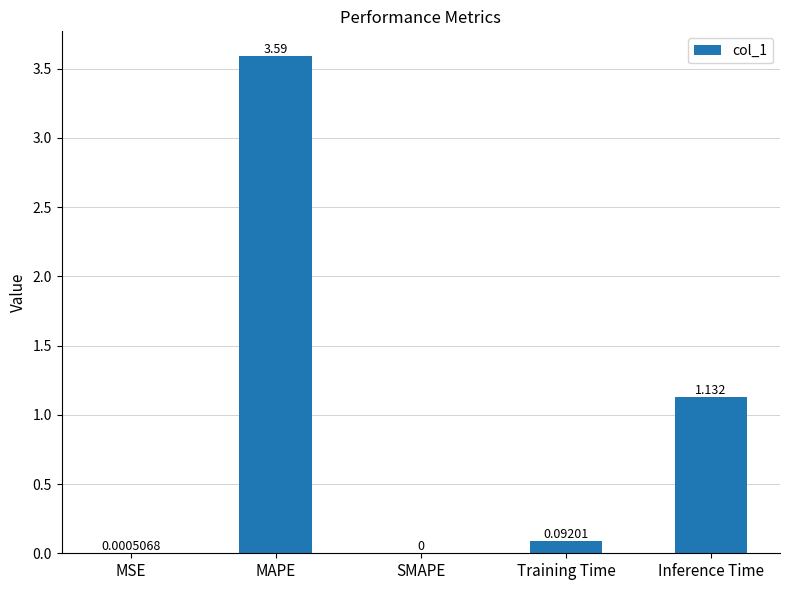

At which category does the chart reach its peak across all series?

MAPE